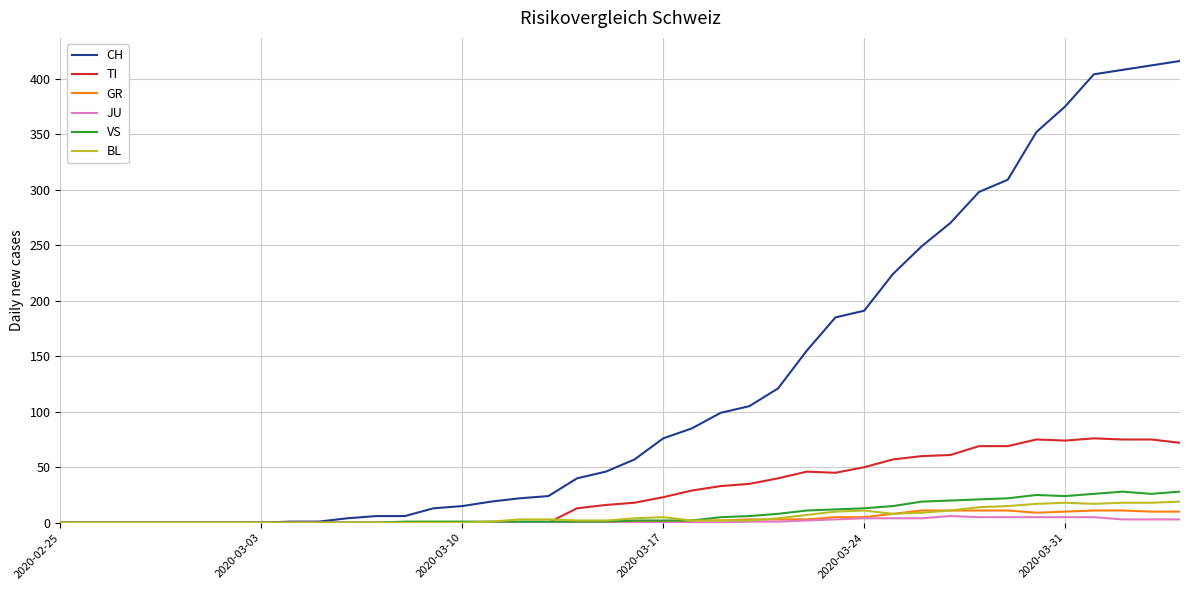

What is the sum of all JU values?

59